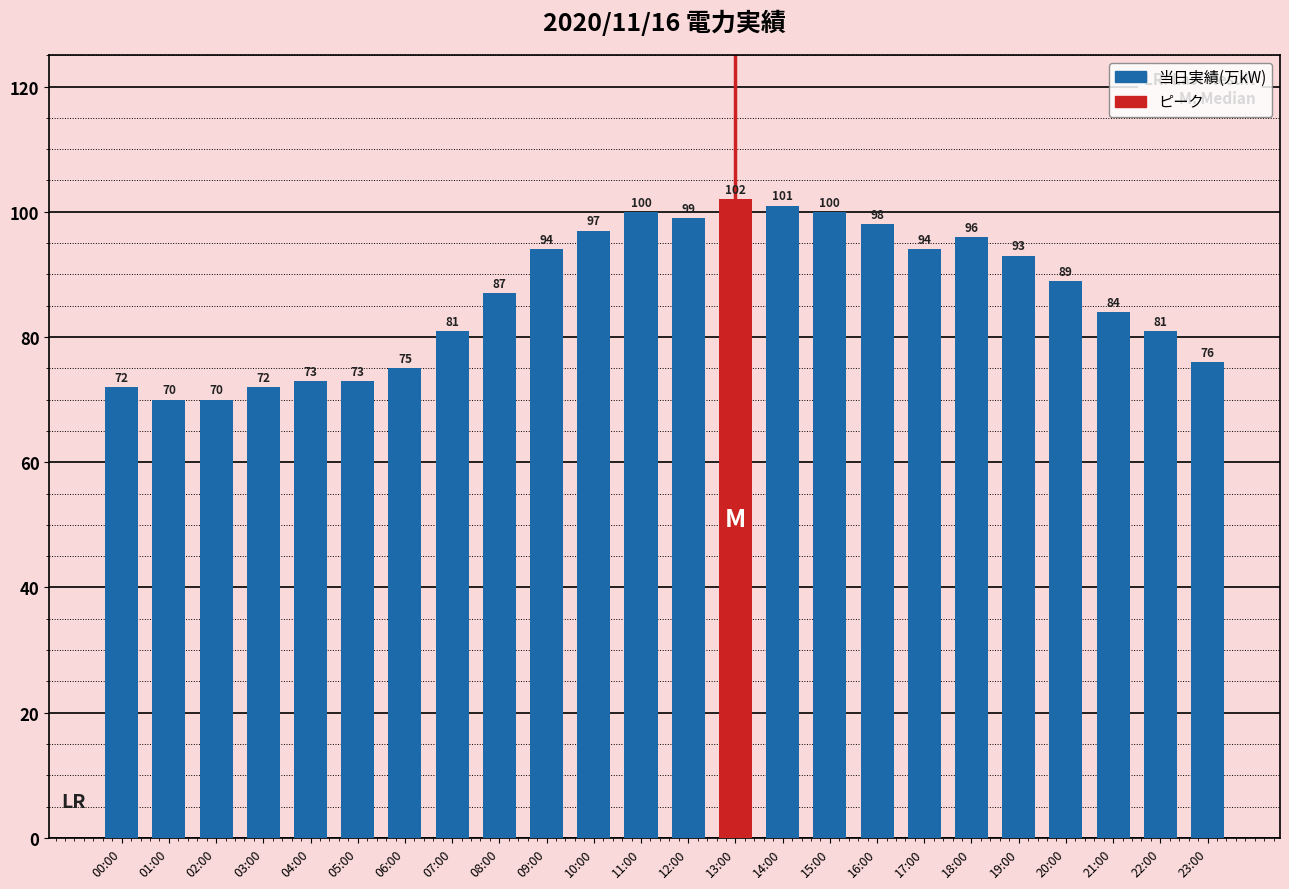

What is the greatest value displayed?

102